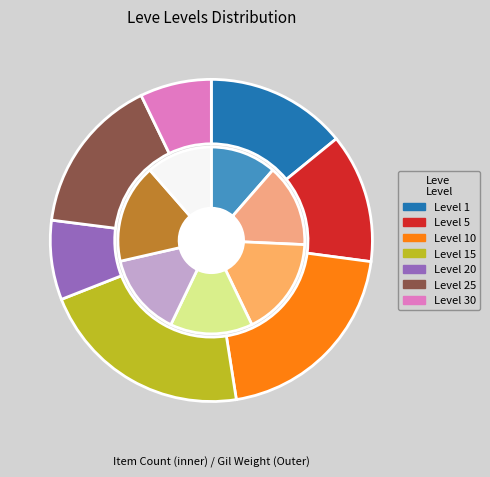

What portion of the pie excludes Leve Level 20?

85.7%